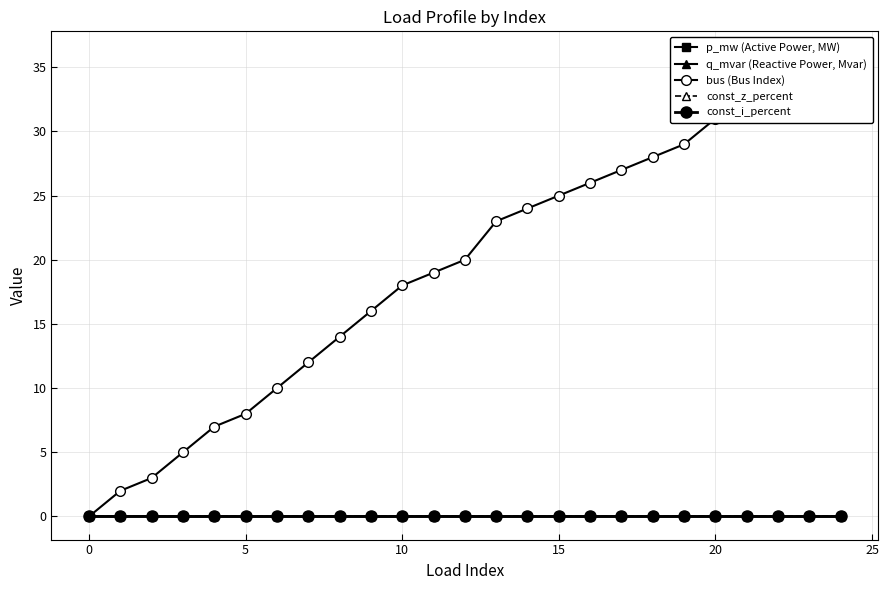

Where is the first local maximum for q_mvar (Reactive Power, Mvar)?

5